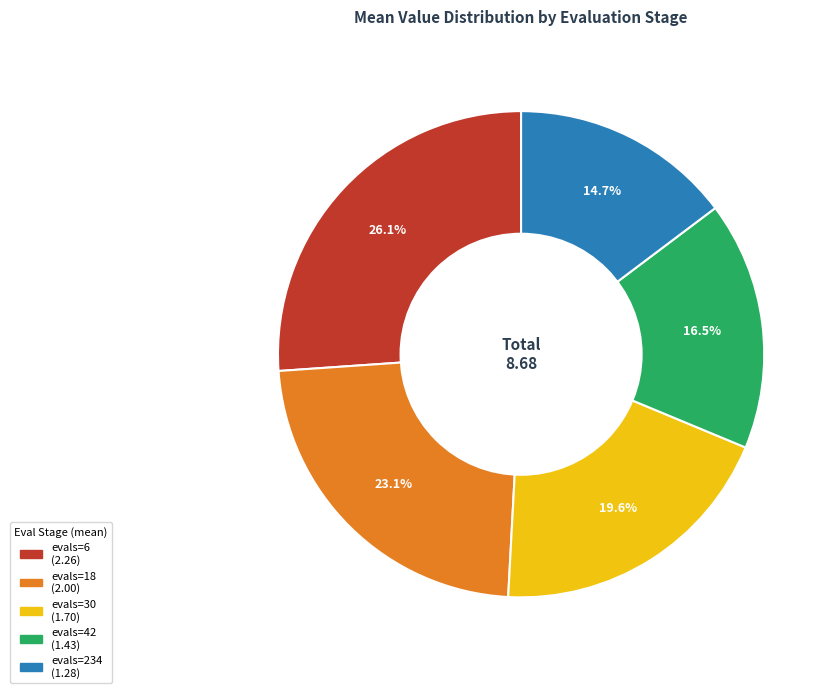

Is the sum of evals=234 and evals=42 greater than half?

No